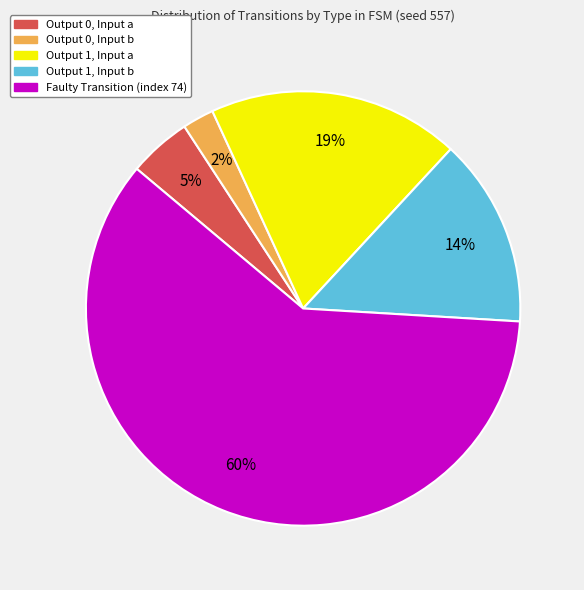

To the nearest percent, what is the combined percentage of Output 0, Input a and Output 0, Input b?

7%